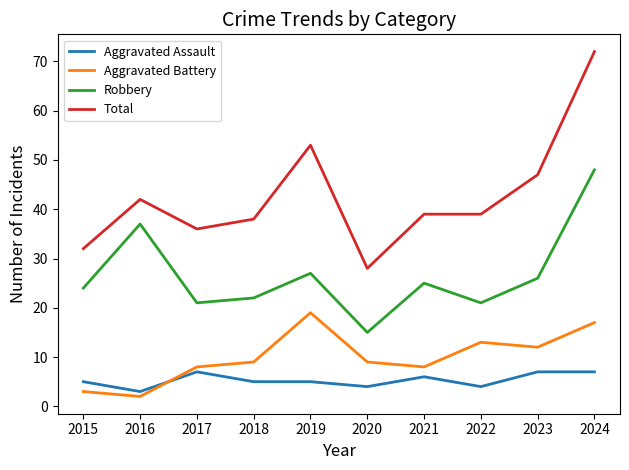

Reading left to right, list all the values displayed in this chart.

Aggravated Assault: 2015=5	2016=3	2017=7	2018=5	2019=5	2020=4	2021=6	2022=4	2023=7	2024=7
Aggravated Battery: 2015=3	2016=2	2017=8	2018=9	2019=19	2020=9	2021=8	2022=13	2023=12	2024=17
Robbery: 2015=24	2016=37	2017=21	2018=22	2019=27	2020=15	2021=25	2022=21	2023=26	2024=48
Total: 2015=32	2016=42	2017=36	2018=38	2019=53	2020=28	2021=39	2022=39	2023=47	2024=72